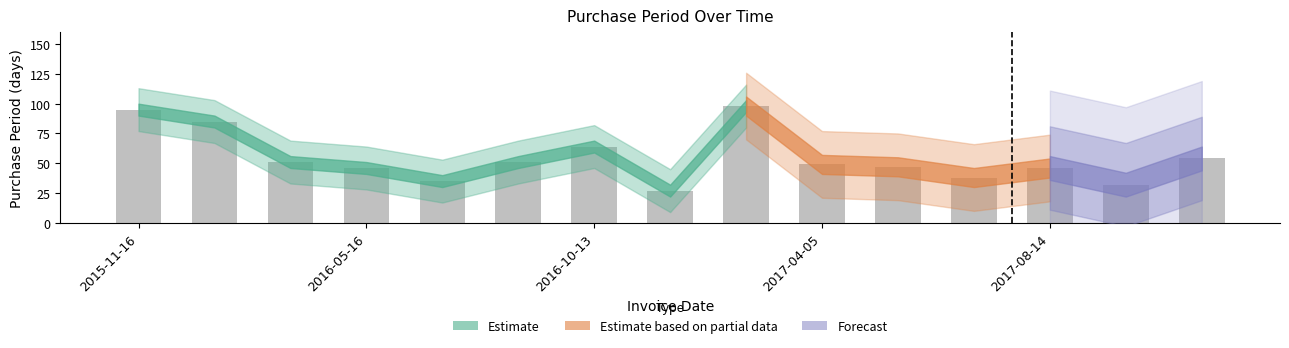

What is the difference between the maximum and minimum values?

71